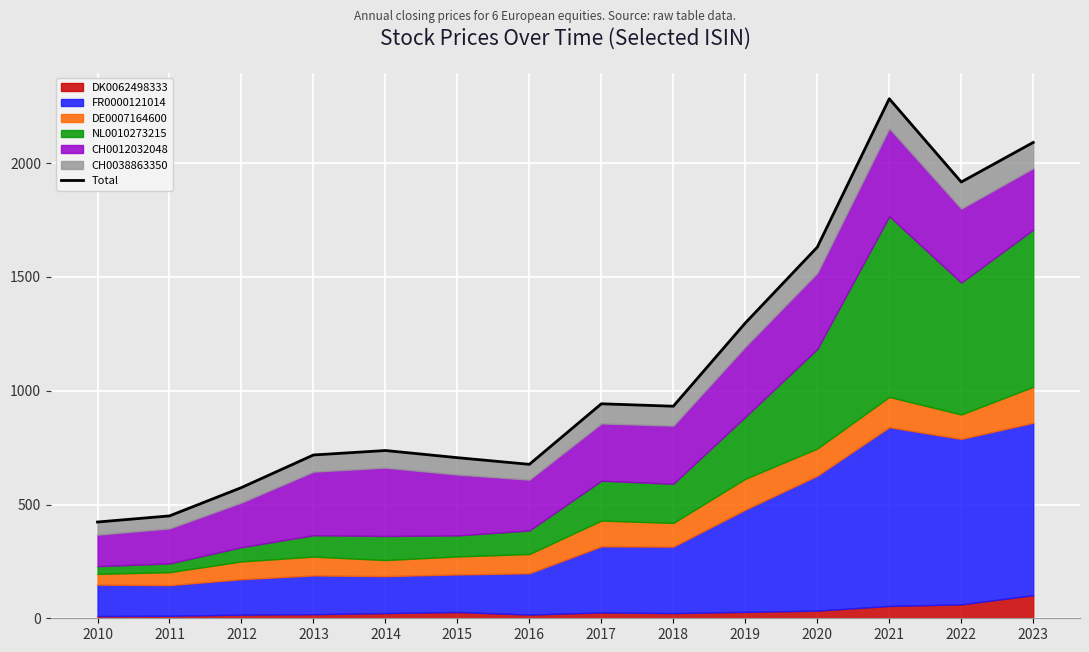

Reading left to right, transcribe all the data shown in this chart.

423.1	449.9	574.5	717.7	737.3	705.9	676.6	942.7	932.0	1297.7	1631.0	2283.3	1917.4	2091.4